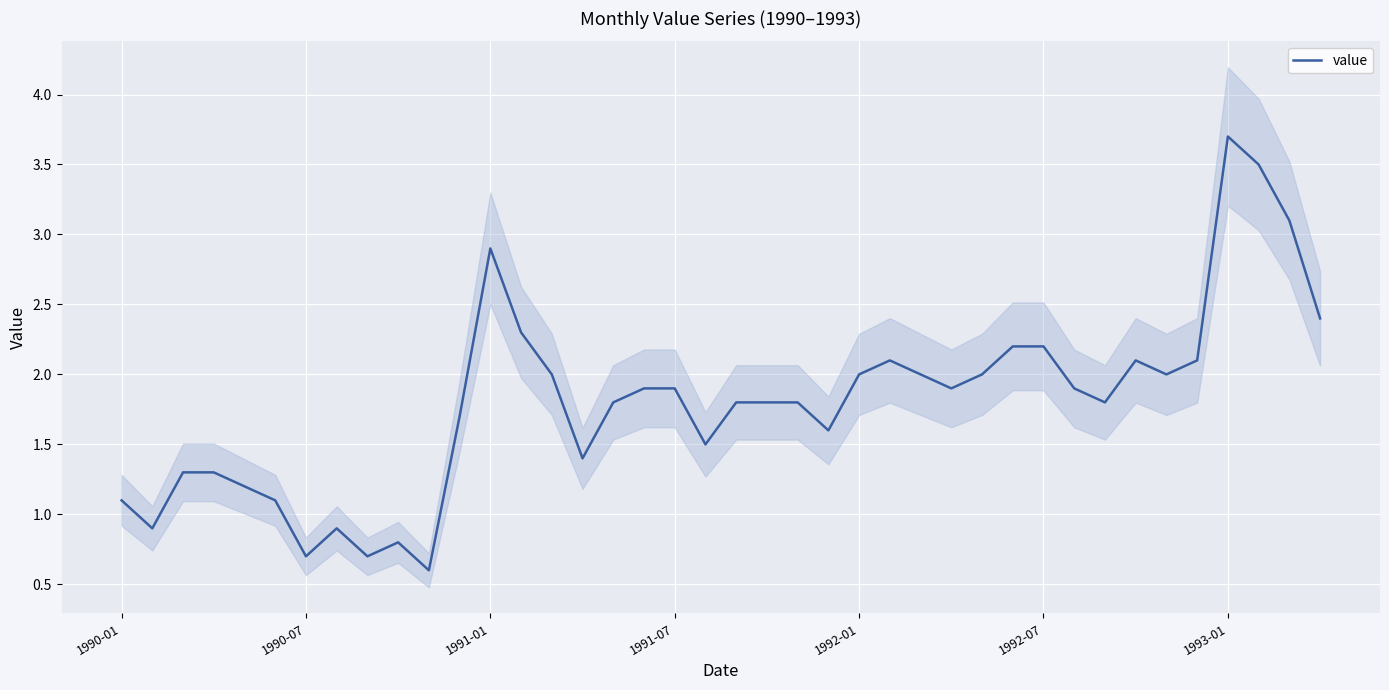

What is the lowest value of the value series?

0.6